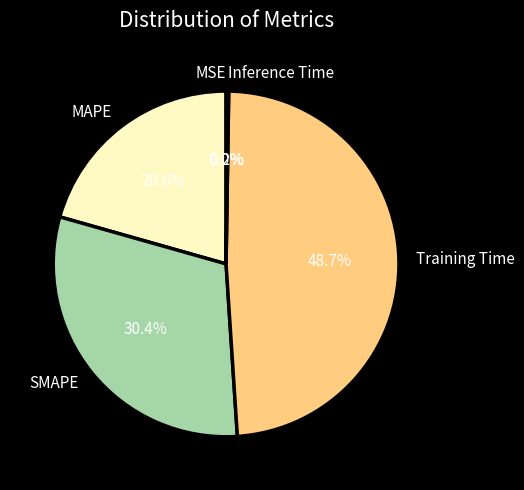

Between Training Time and SMAPE, which is larger?

Training Time